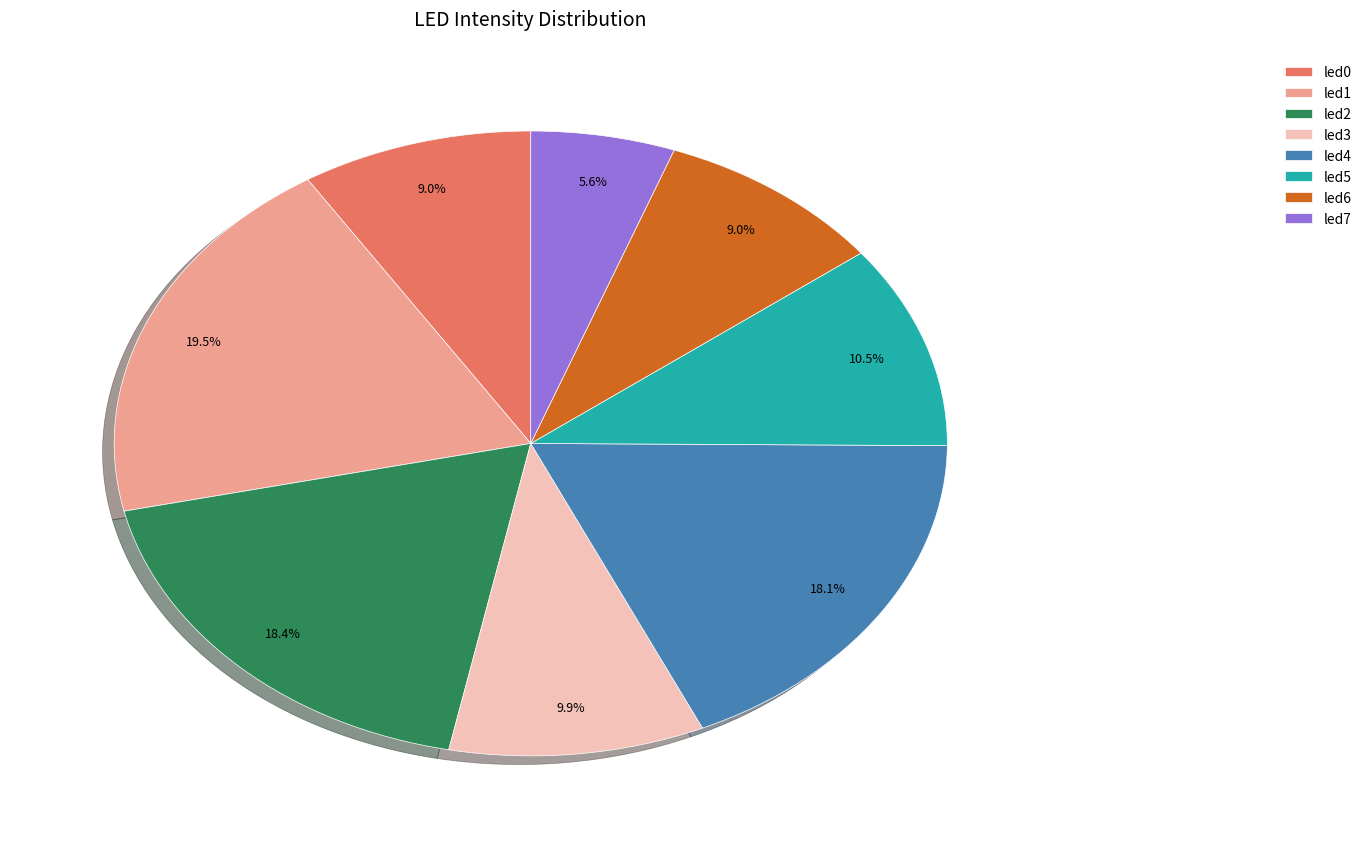

Count the number of slices in the pie.

8